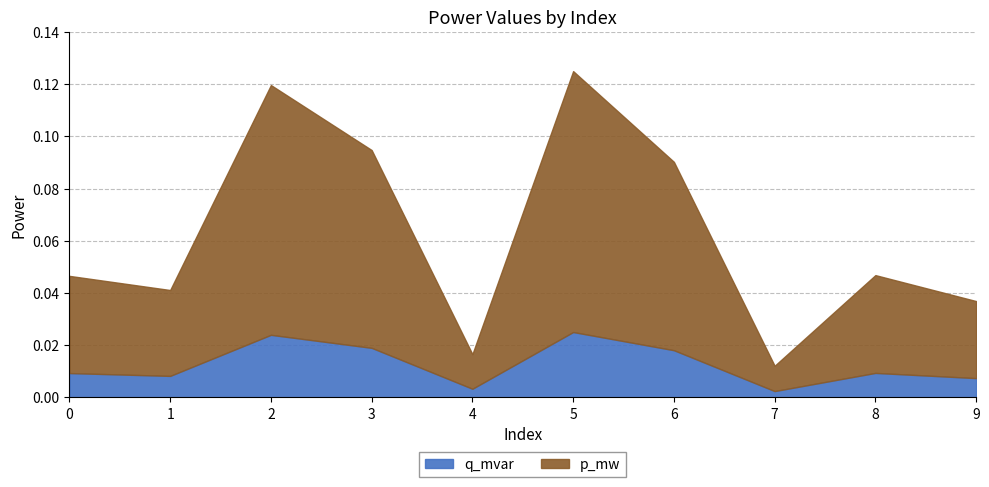

True or false: q_mvar has a value of 0.0 at 6.

False